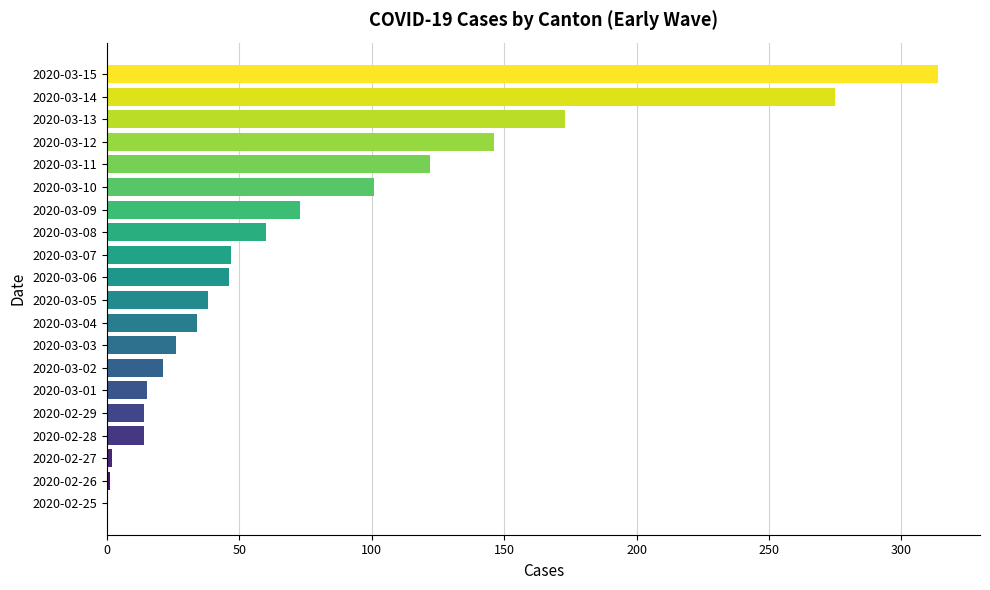

What is the ratio of the value at 2020-03-04 to the value at 2020-03-02?

1.6